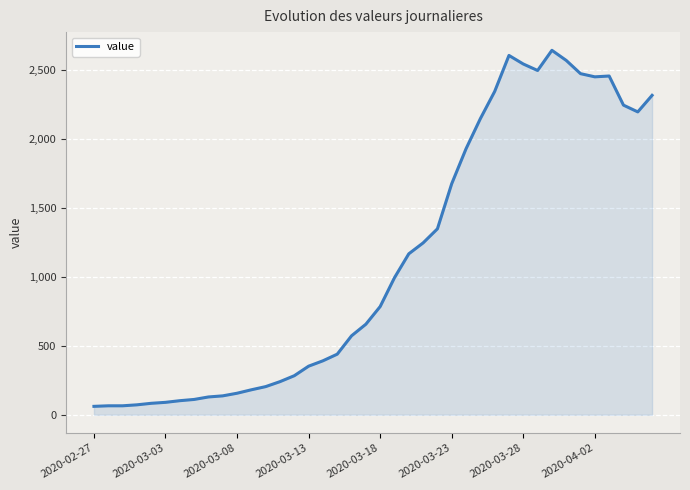

What is the smallest value displayed?

61